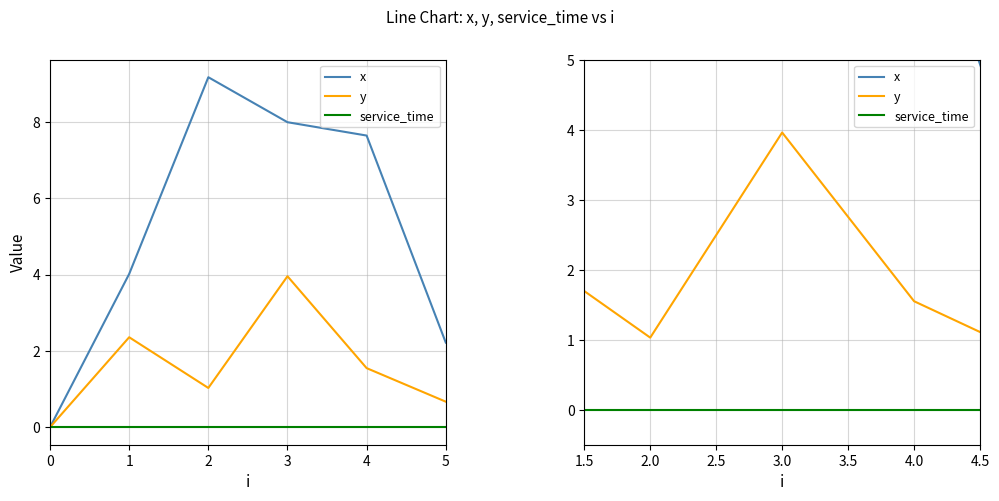

Reading left to right, list all the values displayed in this chart.

x: 0.0	4.0	9.2	8.0	7.7	2.2
y: 0.0	2.4	1.0	4.0	1.6	0.7
service_time: 0.0	0.0	0.0	0.0	0.0	0.0